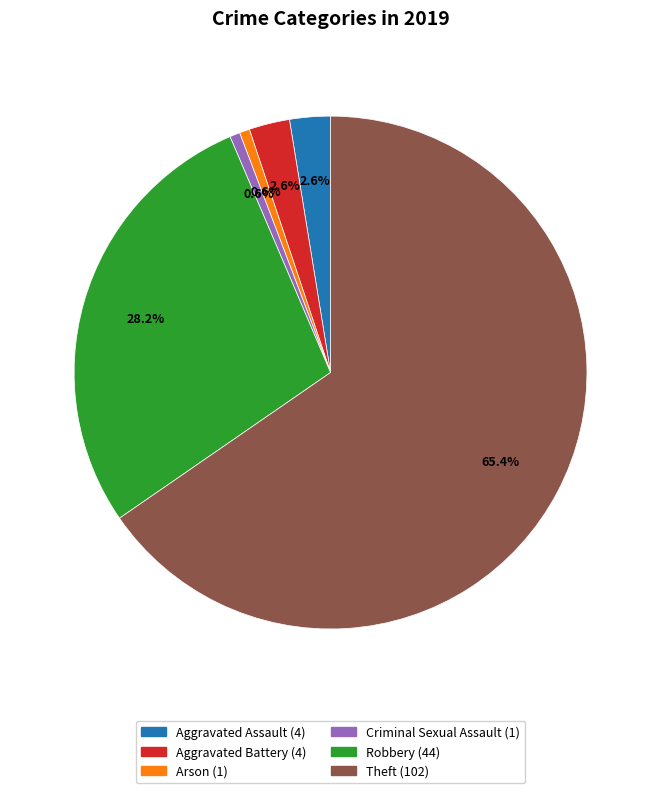

To the nearest percent, what portion does Arson represent?

1%